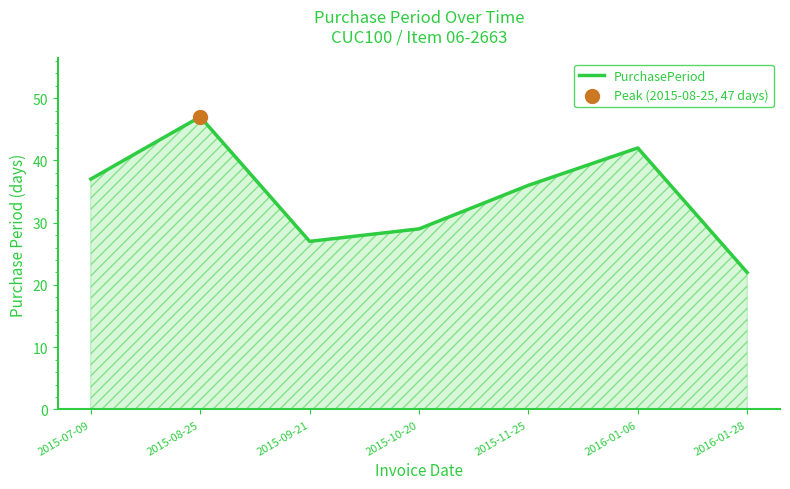

Between 2016-01-28 and 2015-09-21, which is larger?

2015-09-21